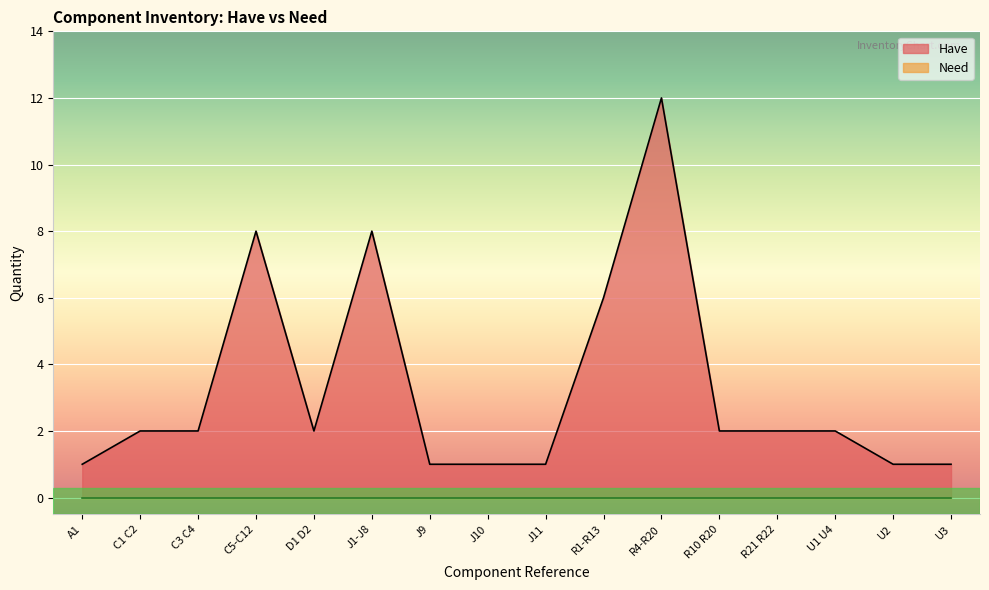

The value at U3 is 1. True or false?

True